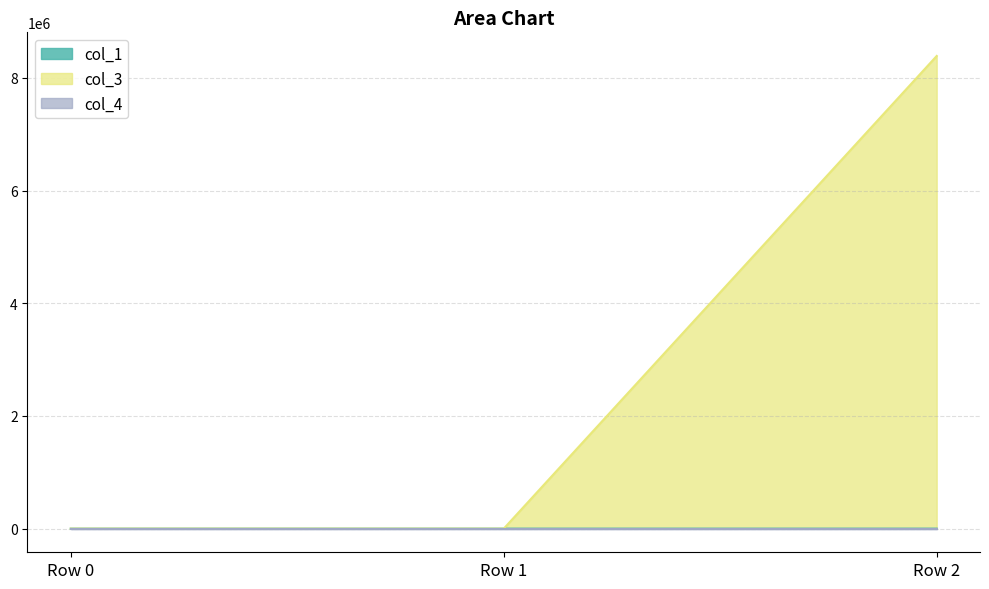

How many values in the col_3 series exceed 0?

1